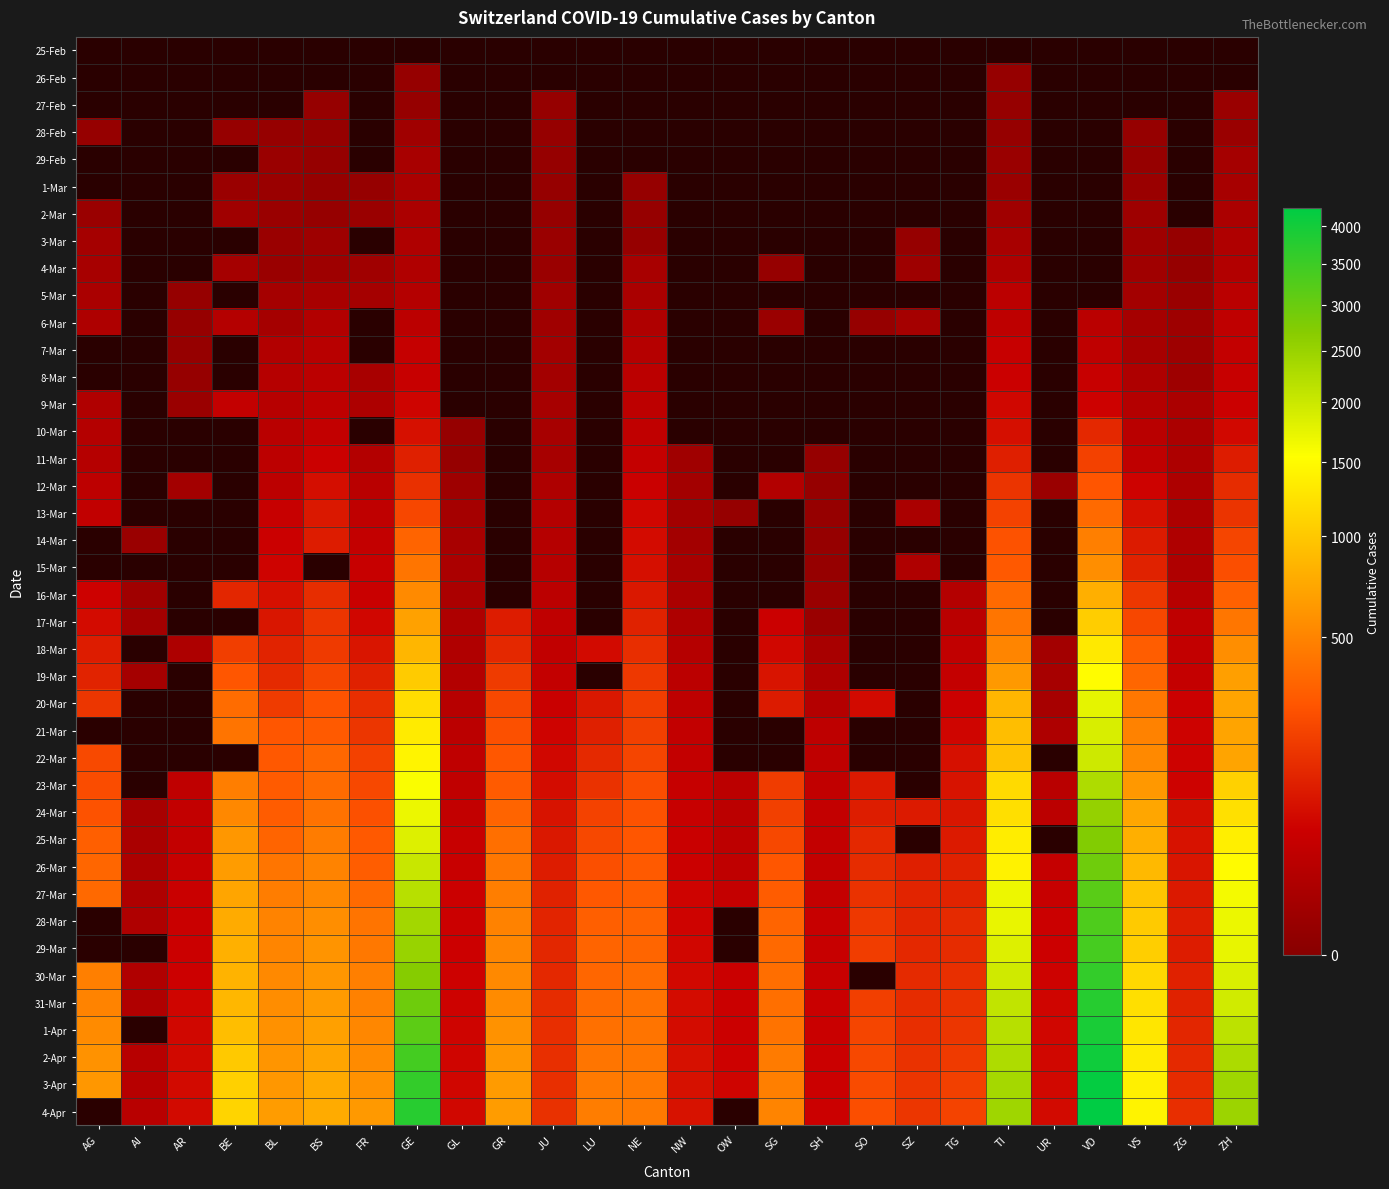

List the series in order of their peak value, highest first.

3-Apr, 4-Apr, 2-Apr, 1-Apr, 31-Mar, 27-Mar, 28-Mar, 29-Mar, 30-Mar, 26-Mar, 25-Mar, 24-Mar, 23-Mar, 20-Mar, 21-Mar, 22-Mar, 19-Mar, 18-Mar, 17-Mar, 13-Mar, 14-Mar, 15-Mar, 16-Mar, 12-Mar, 11-Mar, 10-Mar, 6-Mar, 7-Mar, 8-Mar, 9-Mar, 5-Mar, 4-Mar, 3-Mar, 25-Feb, 26-Feb, 27-Feb, 28-Feb, 29-Feb, 1-Mar, 2-Mar